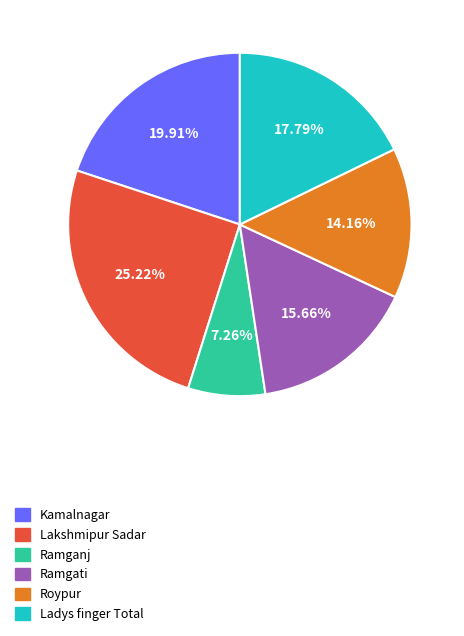

Which slice is the largest?

Lakshmipur Sadar